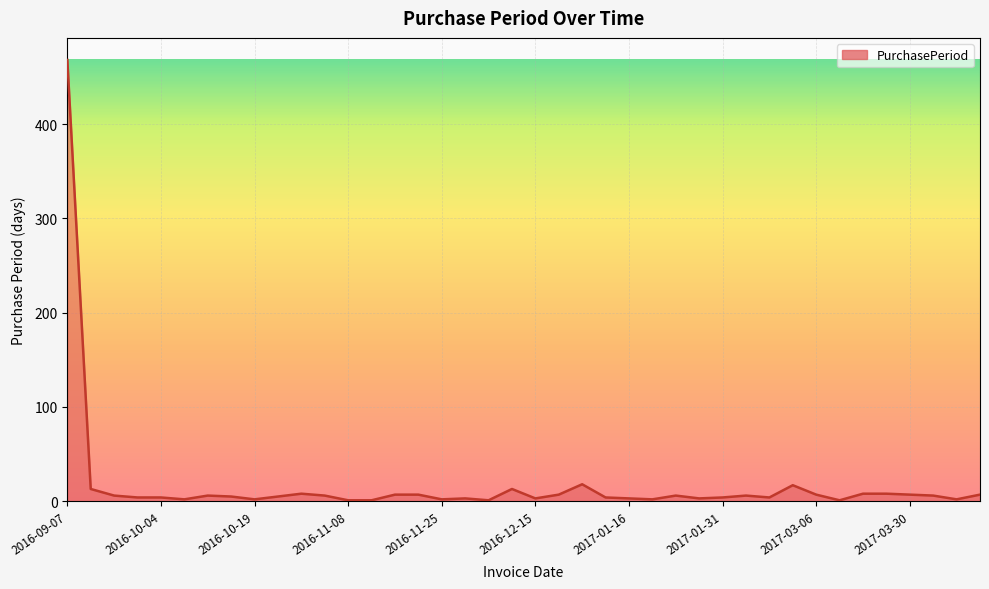

What is the maximum value shown in the chart?

468